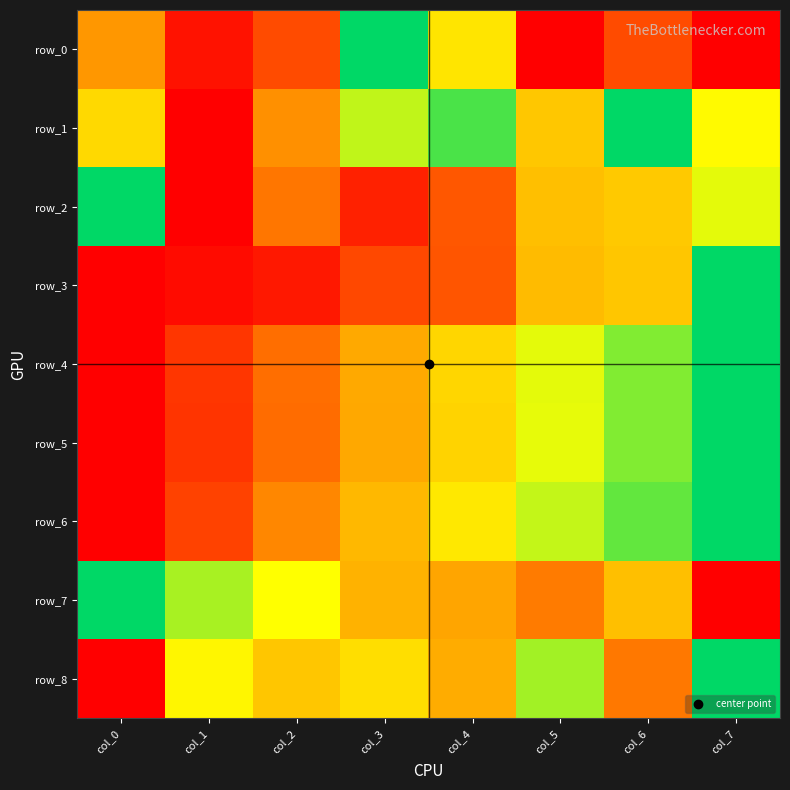

Reading left to right, extract all data points from this chart.

row_0: col_0=0.4	col_1=0.0	col_2=0.2	col_3=1.0	col_4=0.6	col_5=0.0	col_6=0.2	col_7=0.0
row_1: col_0=0.6	col_1=0.0	col_2=0.3	col_3=0.7	col_4=0.9	col_5=0.5	col_6=1.0	col_7=0.7
row_2: col_0=1.0	col_1=0.0	col_2=0.3	col_3=0.1	col_4=0.2	col_5=0.5	col_6=0.5	col_7=0.7
row_3: col_0=0.0	col_1=0.0	col_2=0.1	col_3=0.2	col_4=0.2	col_5=0.5	col_6=0.5	col_7=1.0
row_4: col_0=0.0	col_1=0.1	col_2=0.3	col_3=0.4	col_4=0.6	col_5=0.7	col_6=0.8	col_7=1.0
row_5: col_0=0.0	col_1=0.1	col_2=0.3	col_3=0.4	col_4=0.5	col_5=0.7	col_6=0.8	col_7=1.0
row_6: col_0=0.0	col_1=0.2	col_2=0.3	col_3=0.5	col_4=0.6	col_5=0.7	col_6=0.9	col_7=1.0
row_7: col_0=1.0	col_1=0.8	col_2=0.7	col_3=0.4	col_4=0.4	col_5=0.3	col_6=0.5	col_7=0.0
row_8: col_0=0.0	col_1=0.6	col_2=0.5	col_3=0.6	col_4=0.4	col_5=0.8	col_6=0.3	col_7=1.0